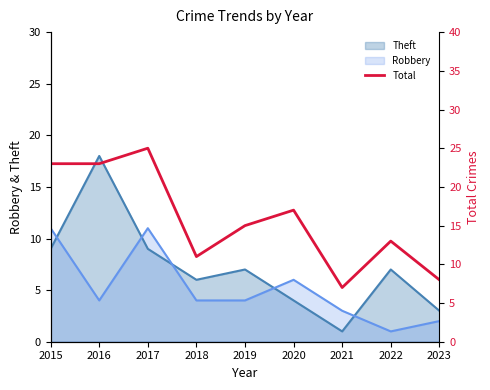

At which label does Robbery reach its minimum?

2022